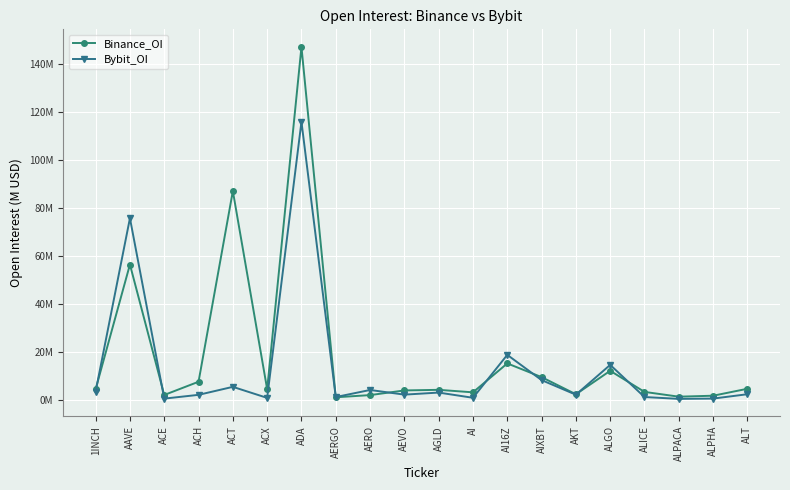

At ALICE, list the series in order from largest to smallest.

Binance_OI, Bybit_OI